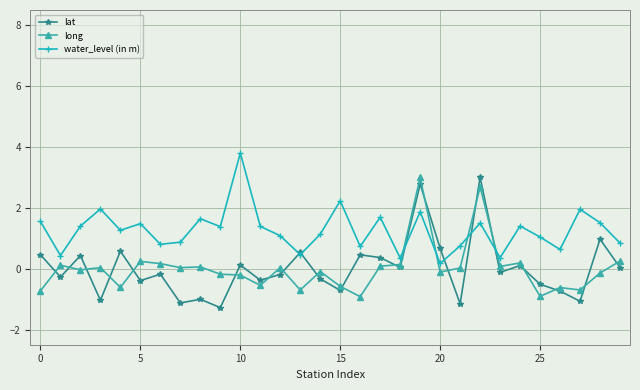

What is the minimum value shown in the chart?

-1.3